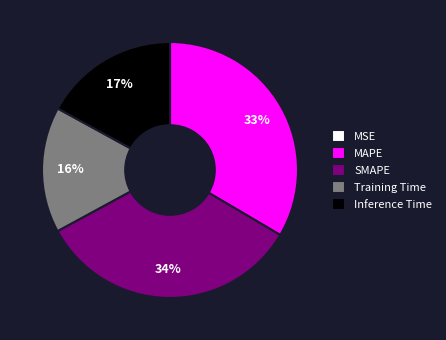

True or false: MAPE accounts for 33% of the total.

True